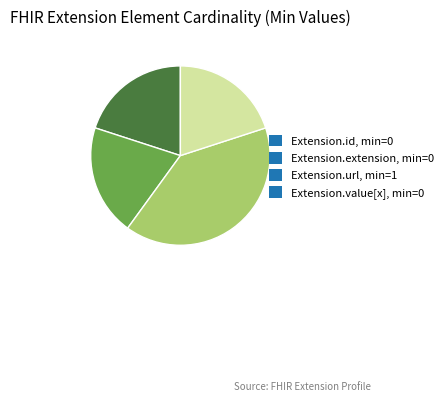

Is it true that Extension.extension, min=0 is 20% of the pie?

True